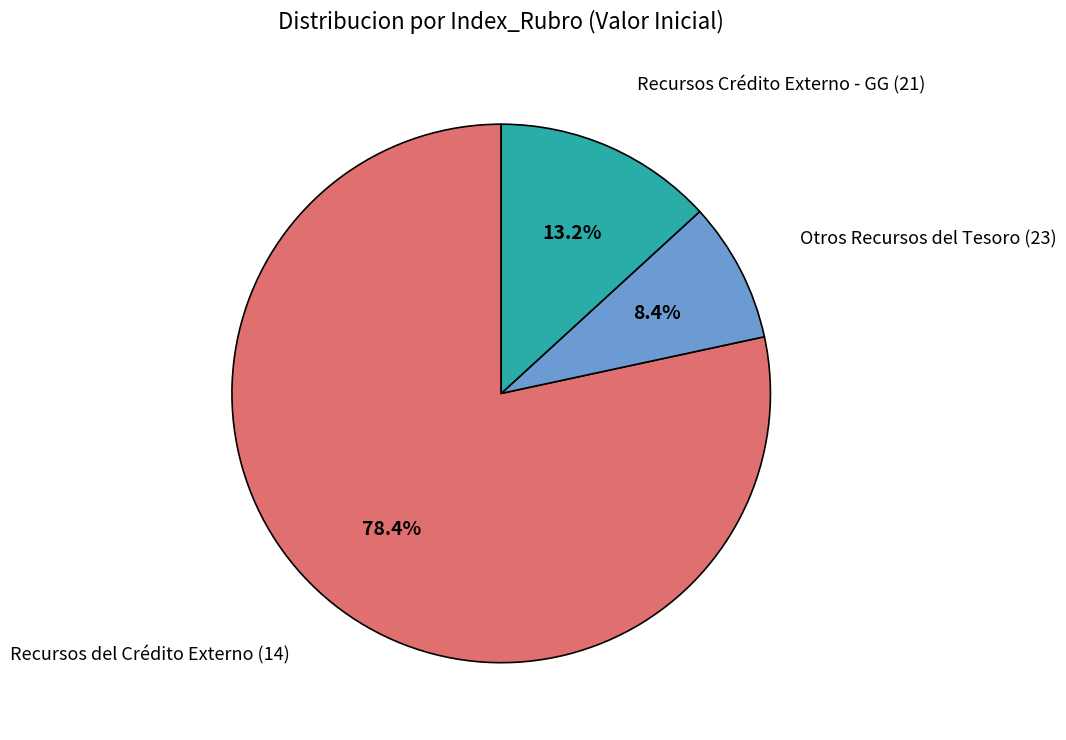

Is there any slice that represents more than half of the pie?

Yes